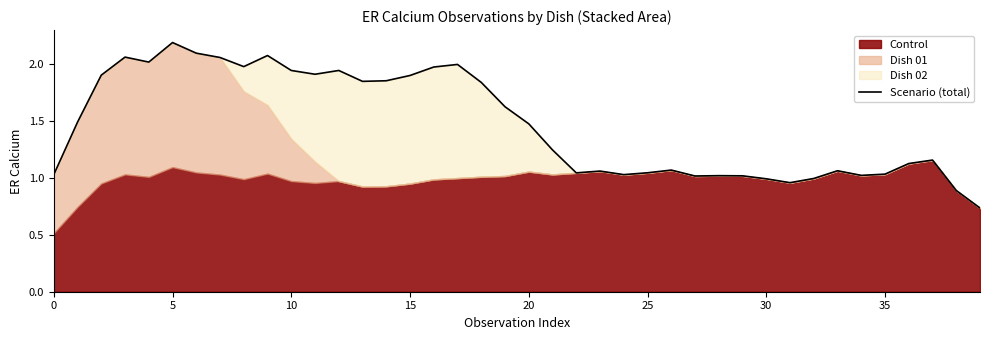

What is the sum of all values?

58.6